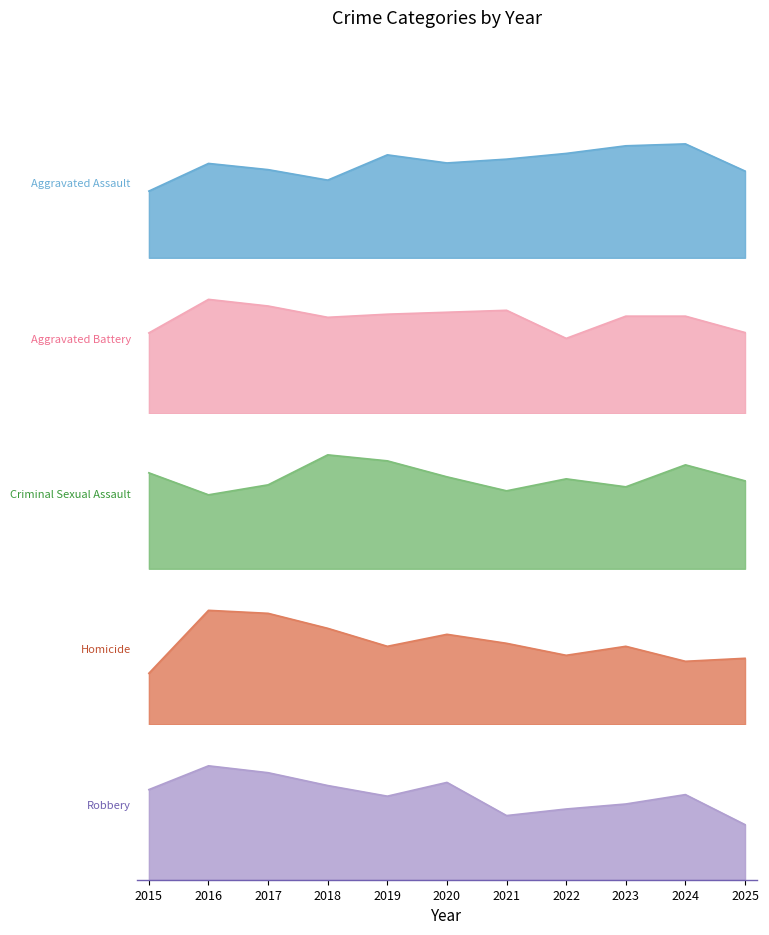

Is it true that Homicide equals 21 at 2024?

True